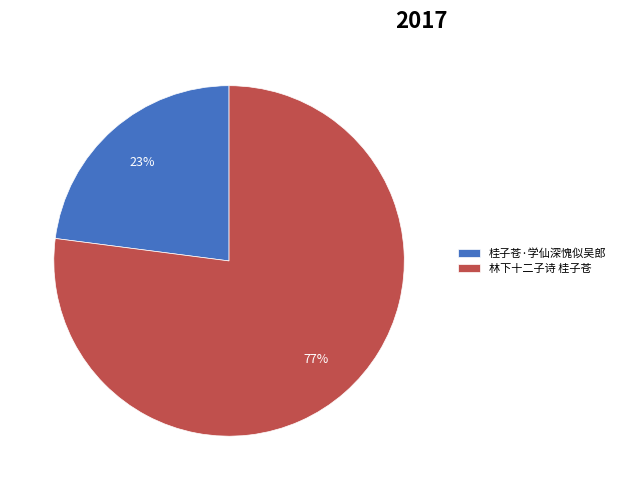

Is it true that 林下十二子诗 桂子苍 is 77% of the pie?

True